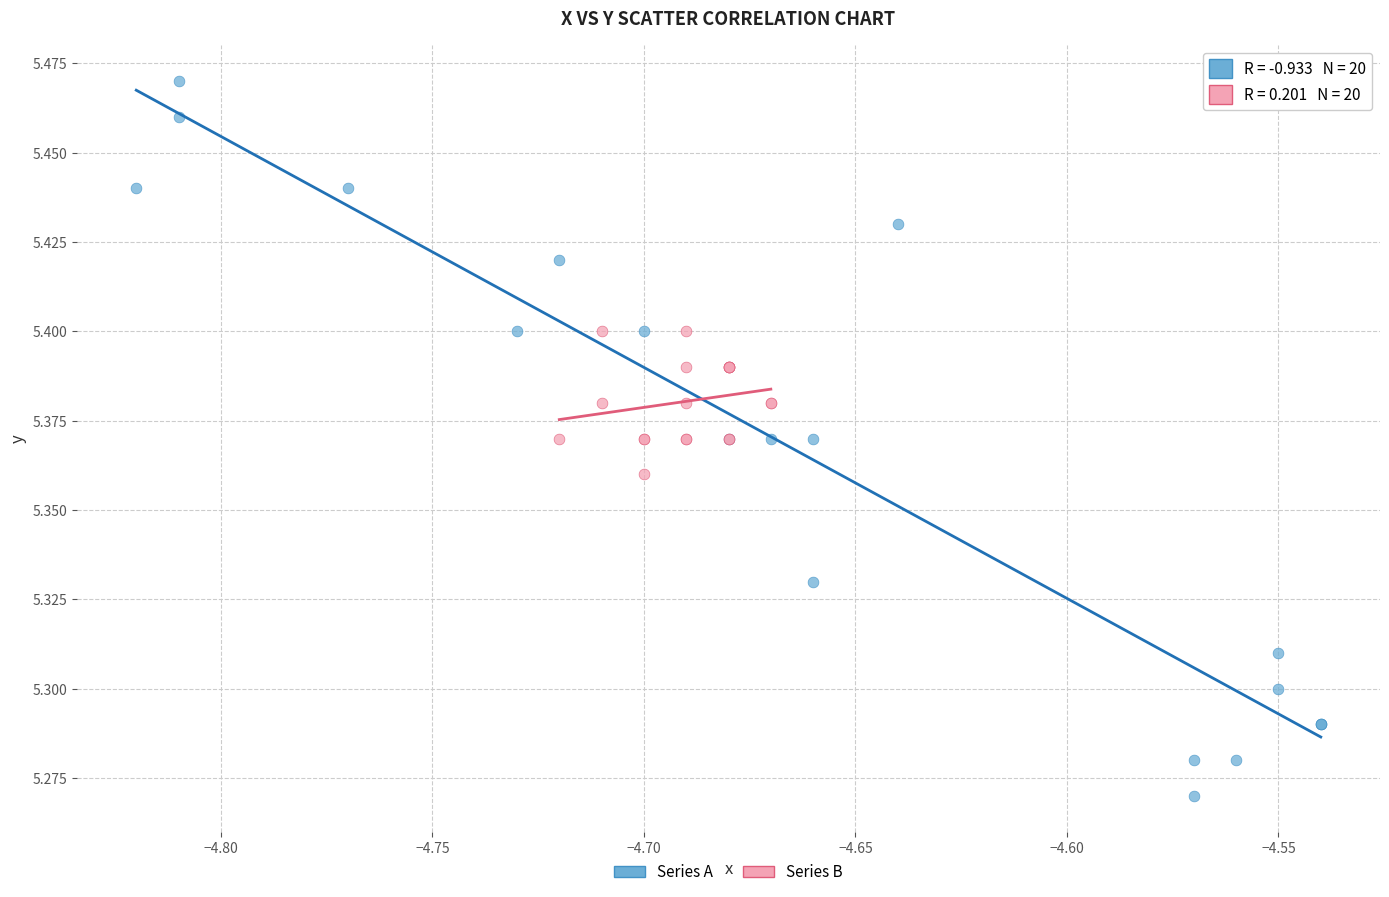

Which series reaches the maximum Y coordinate?

Series A